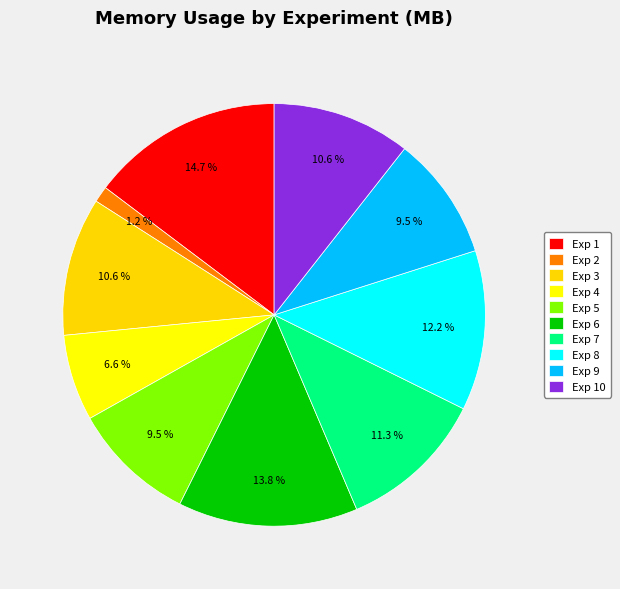

To the nearest percent, what percentage of the pie is Exp 9?

9%